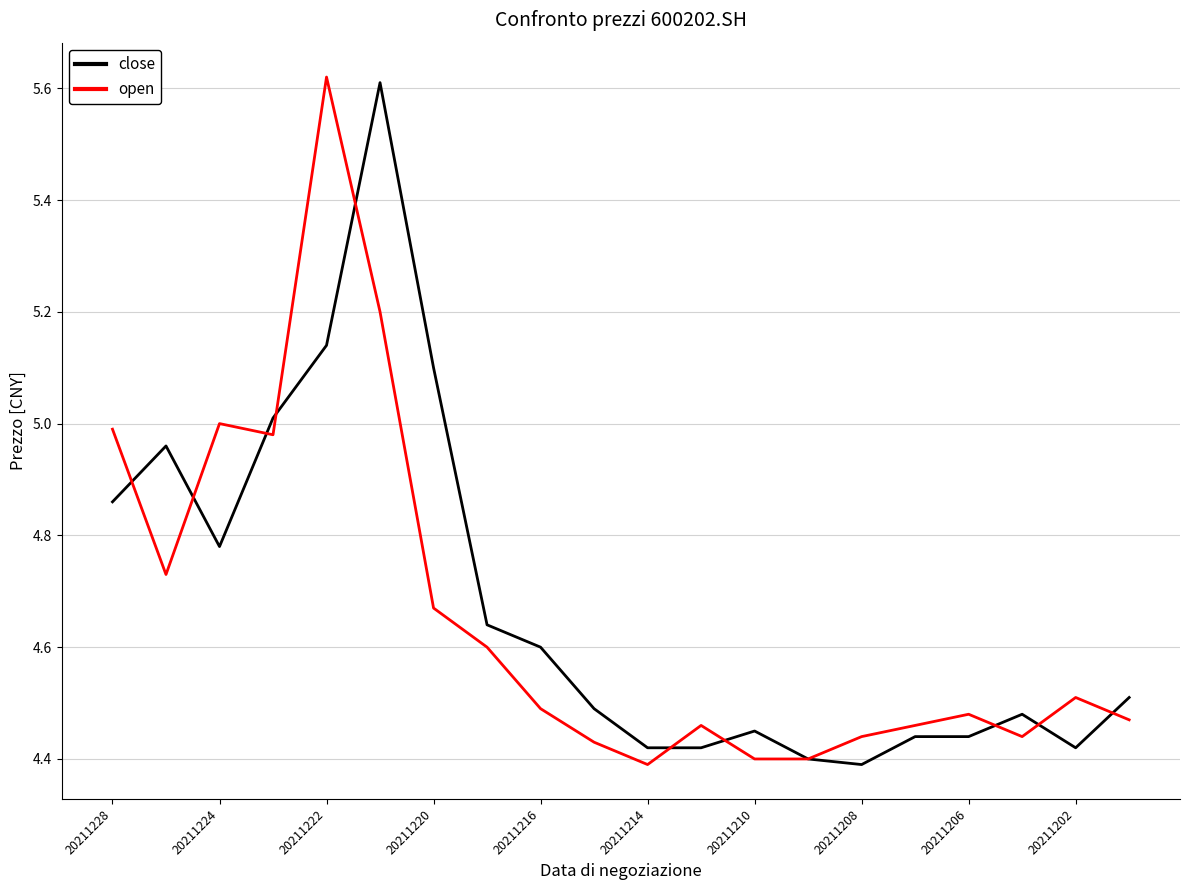

The close series shows 4.4 at 20211208. True or false?

True